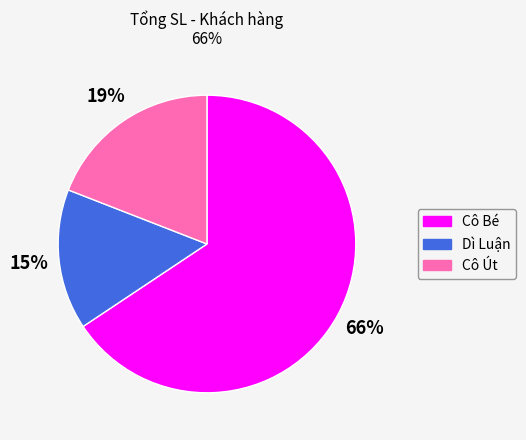

Rank the categories by value from lowest to highest.

Dì Luận, Cô Út, Cô Bé